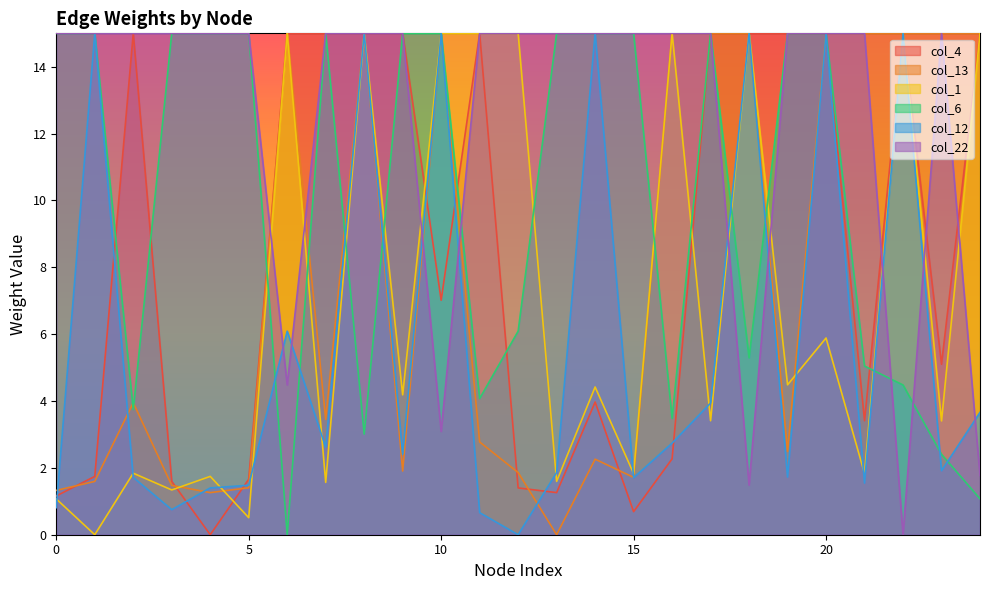

Where is the first local maximum for col_6?

7